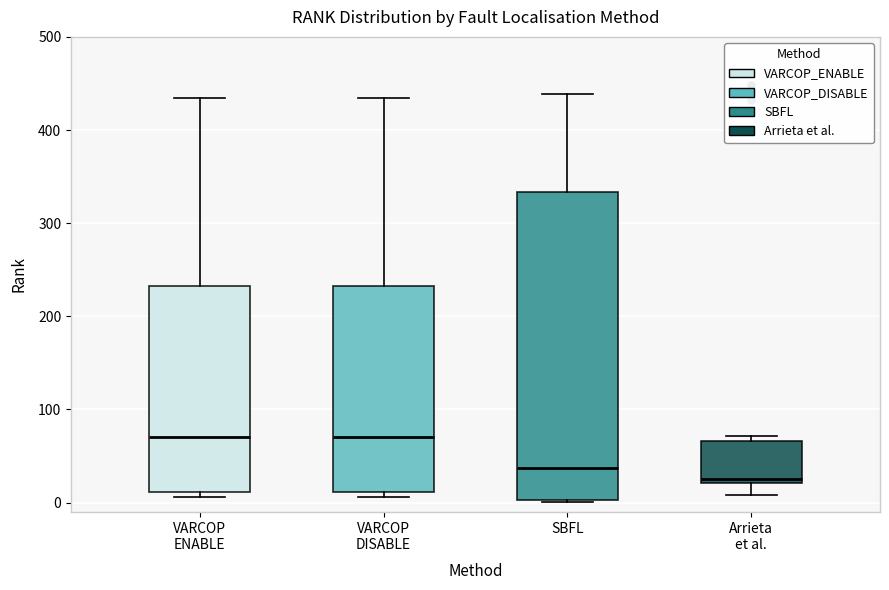

Reading left to right, transcribe this box plot: for each box, give where its median line is, the range the box spans, and where its two whiskers end, as read against the y-axis. The values are not printed on the chart, so give them approximately, as read against the axis.

VARCOP ENABLE: median 70, box 10 to 230, whiskers 10 (just below the box's lower edge) to 430
VARCOP DISABLE: median 70, box 10 to 230, whiskers 10 (just below the box's lower edge) to 430
SBFL: median 40, box 0 to 330, whiskers 0 to 440
Arrieta et al.: median 30, box 20 to 70, whiskers 10 to 70 (just above the box's upper edge)